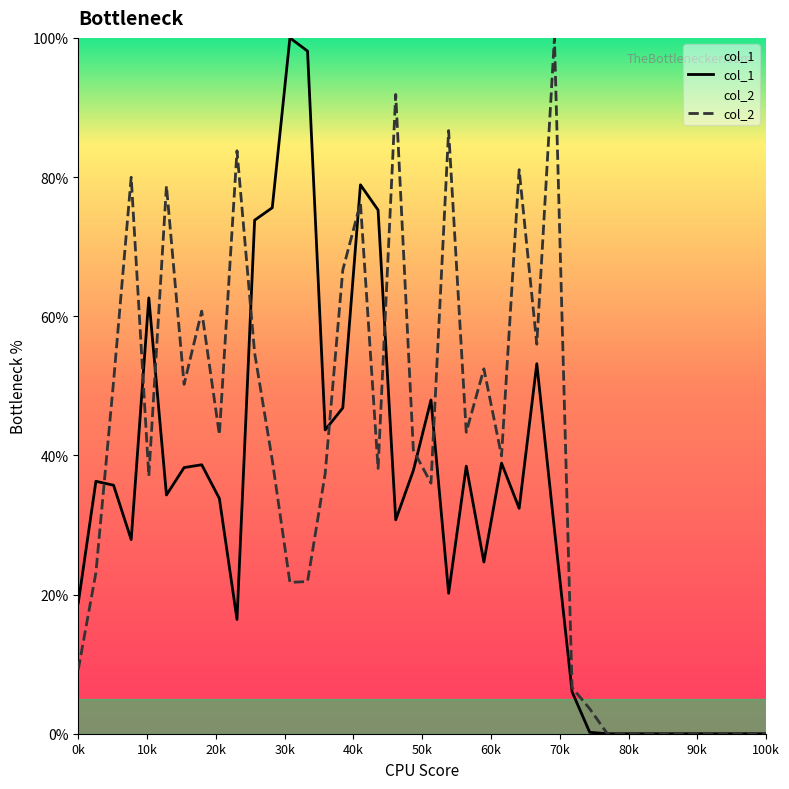

What is the greatest value displayed?

100.0